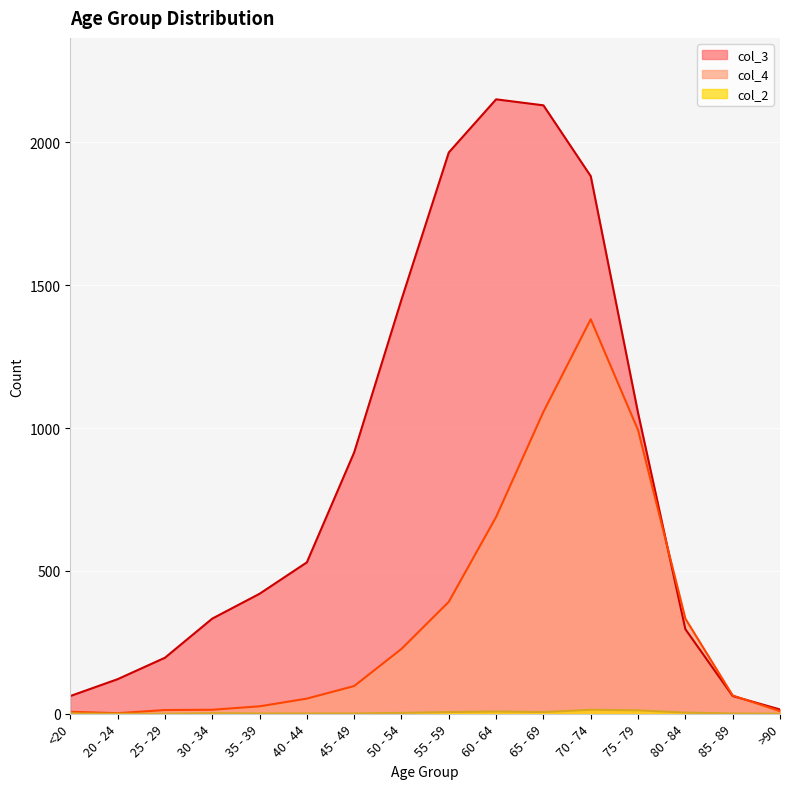

What is the sum of the col_4 values at 65 - 69 and 50 - 54?

1284